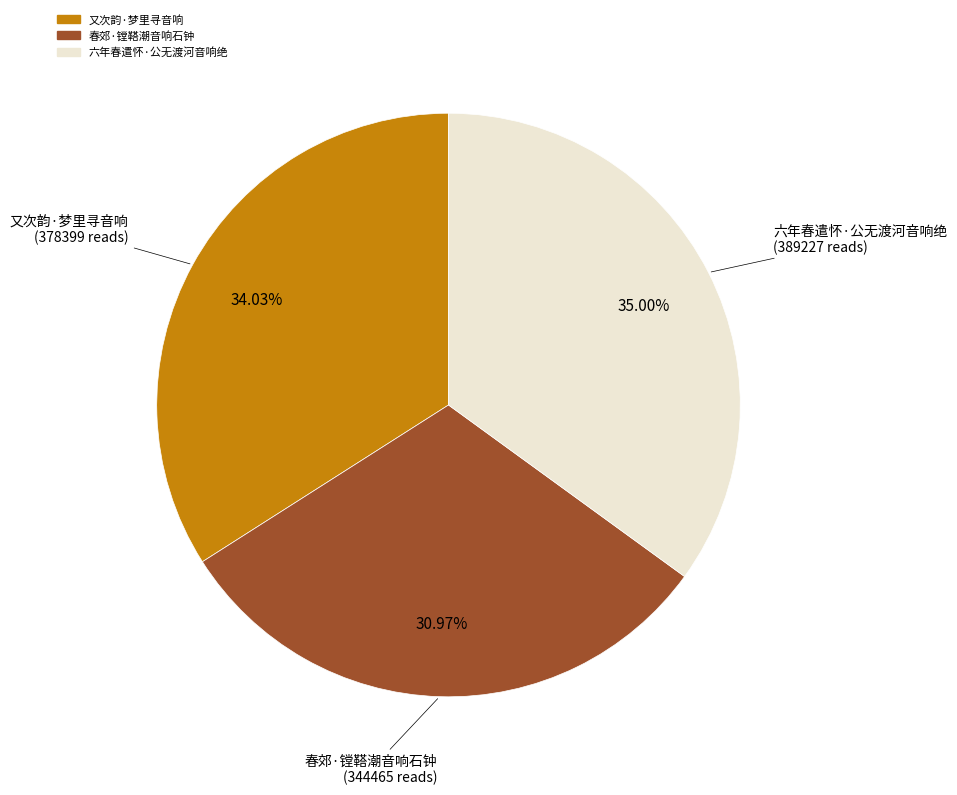

Combined, what portion of the pie is 又次韵·梦里寻音响 and 六年春遣怀·公无渡河音响绝?

69.0%